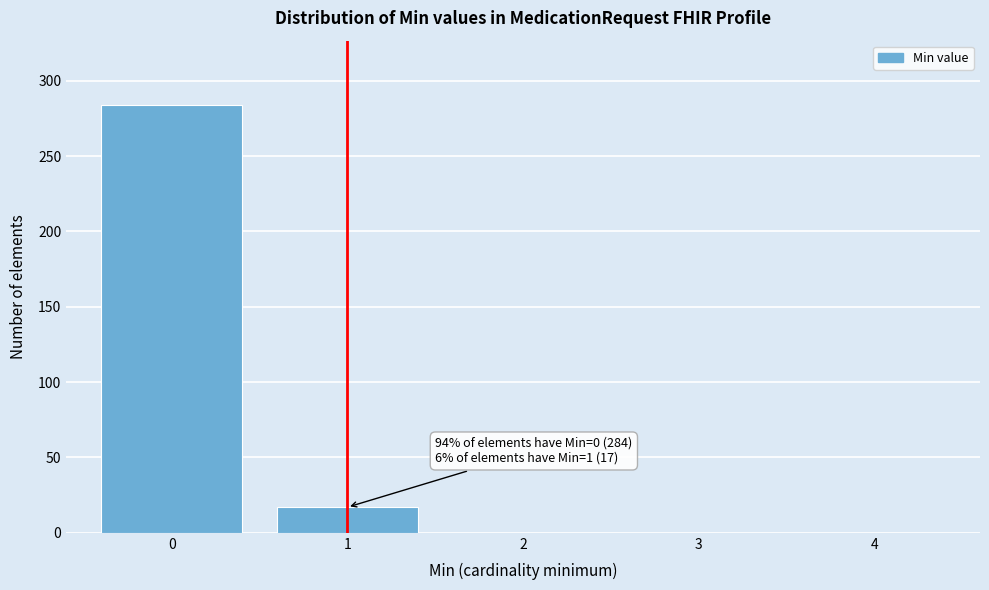

The value at 0 is 284. True or false?

True